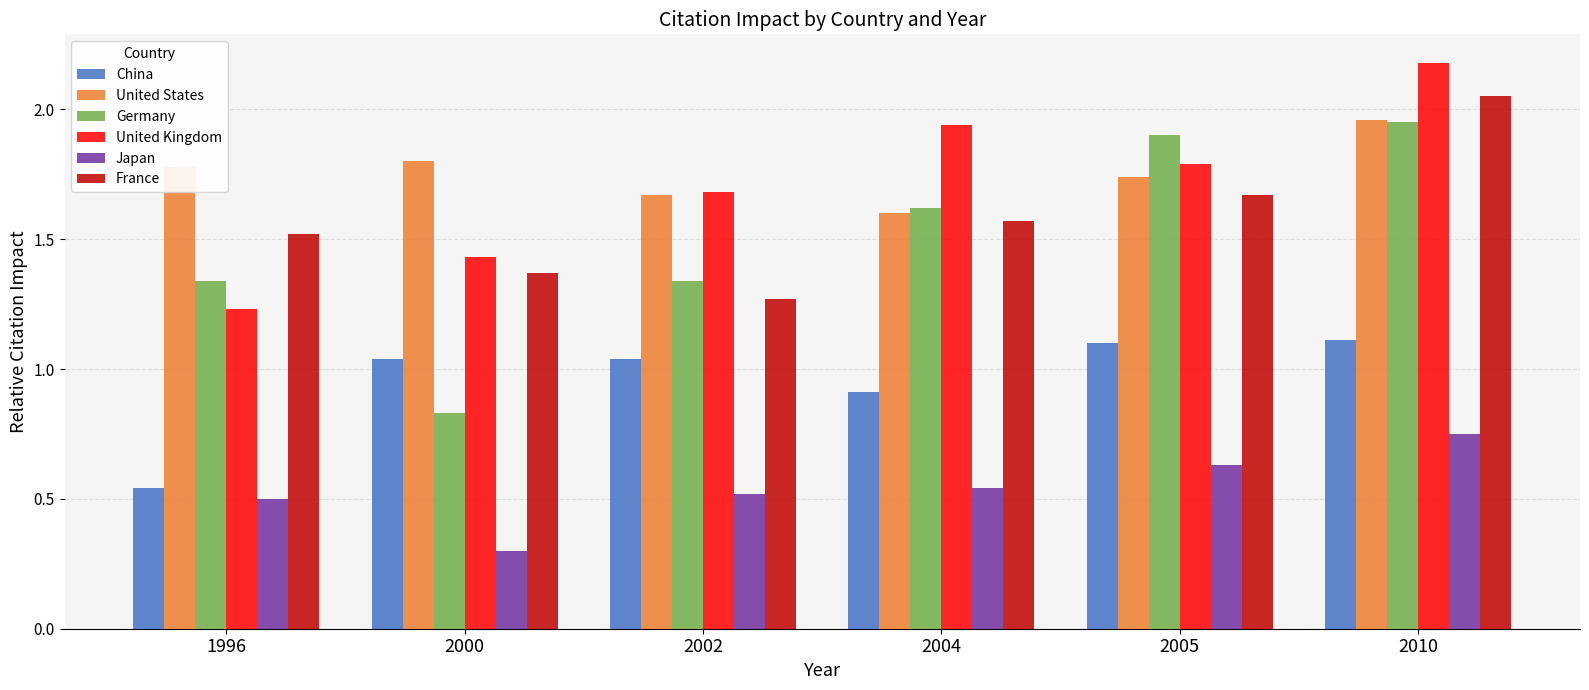

Which series has the largest range (max minus min)?

Germany